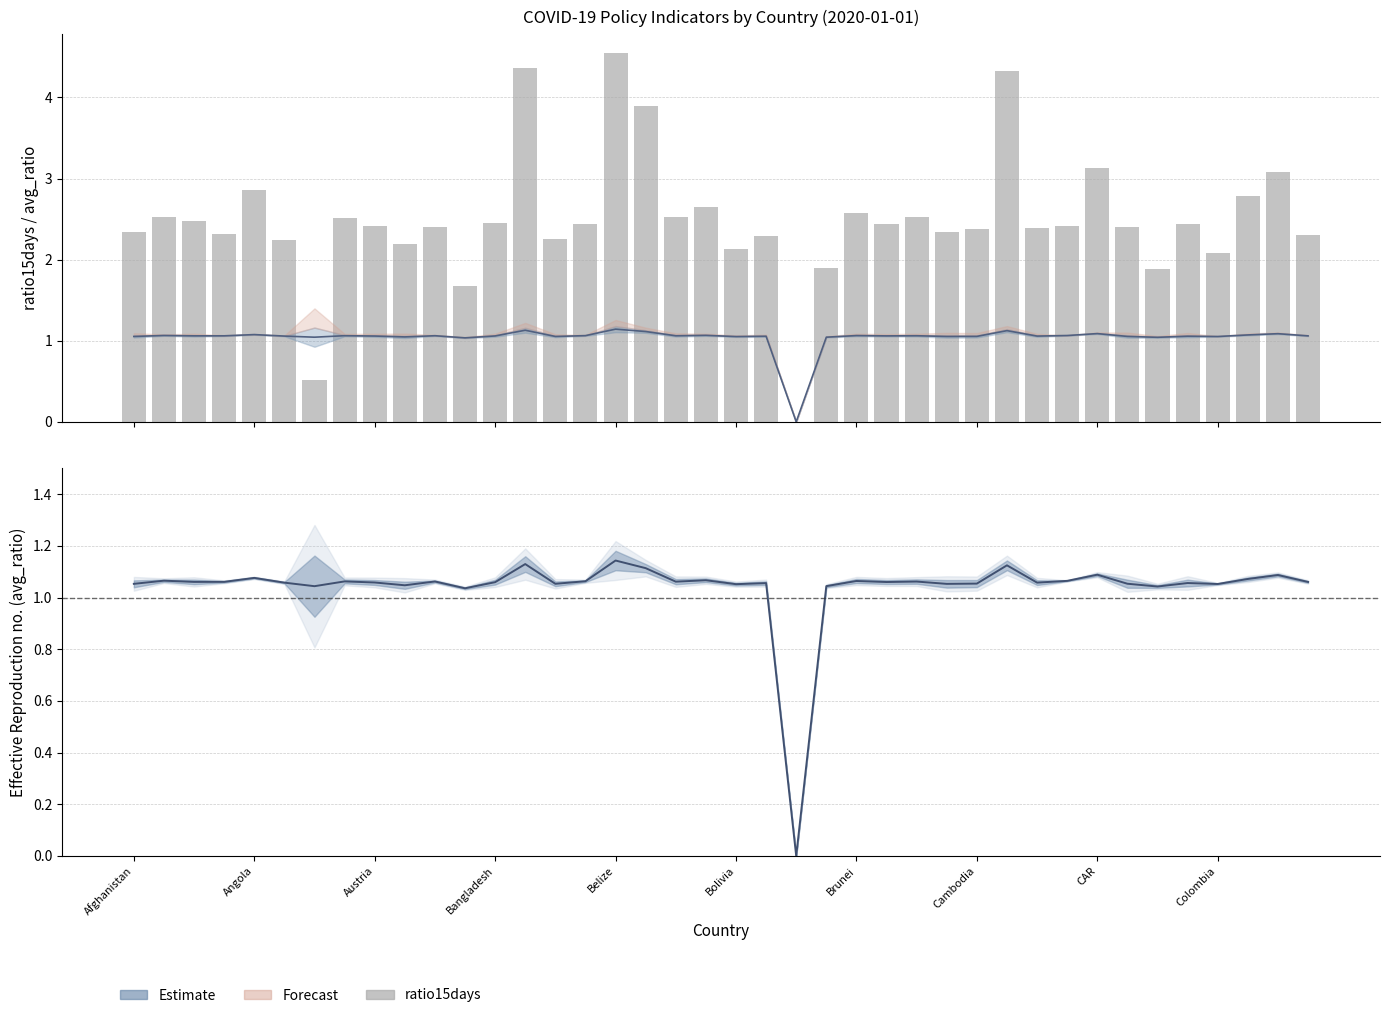

How many values in avg_ratio are above zero?

39